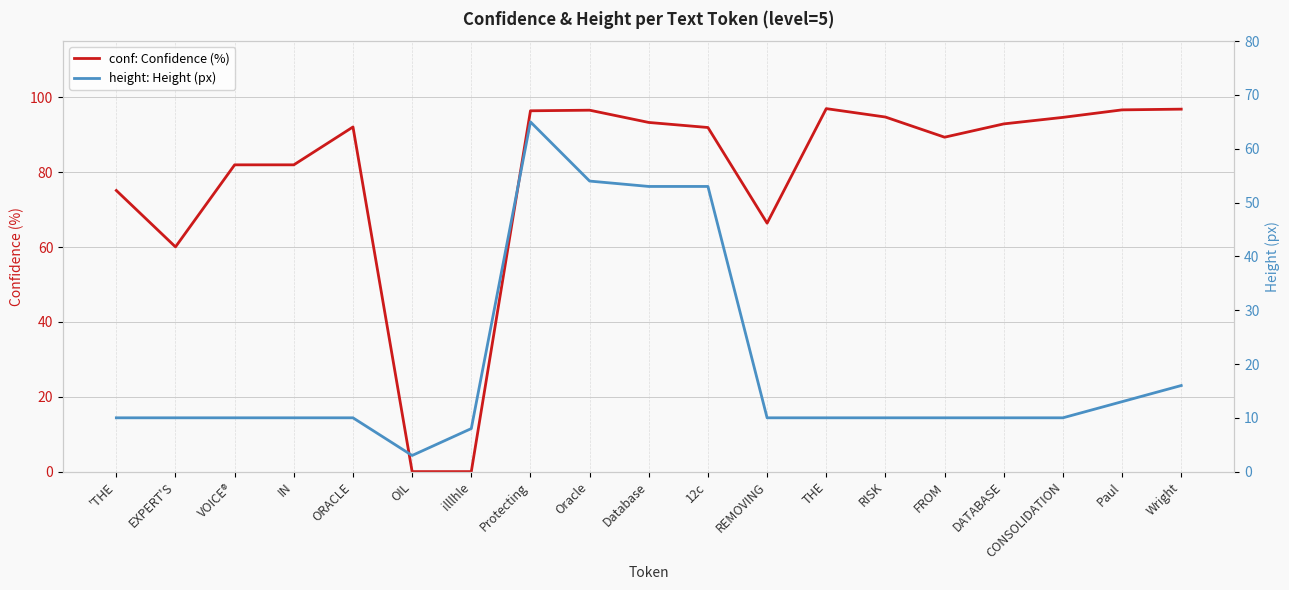

How many values in the conf: Confidence (%) series are below 92?

9